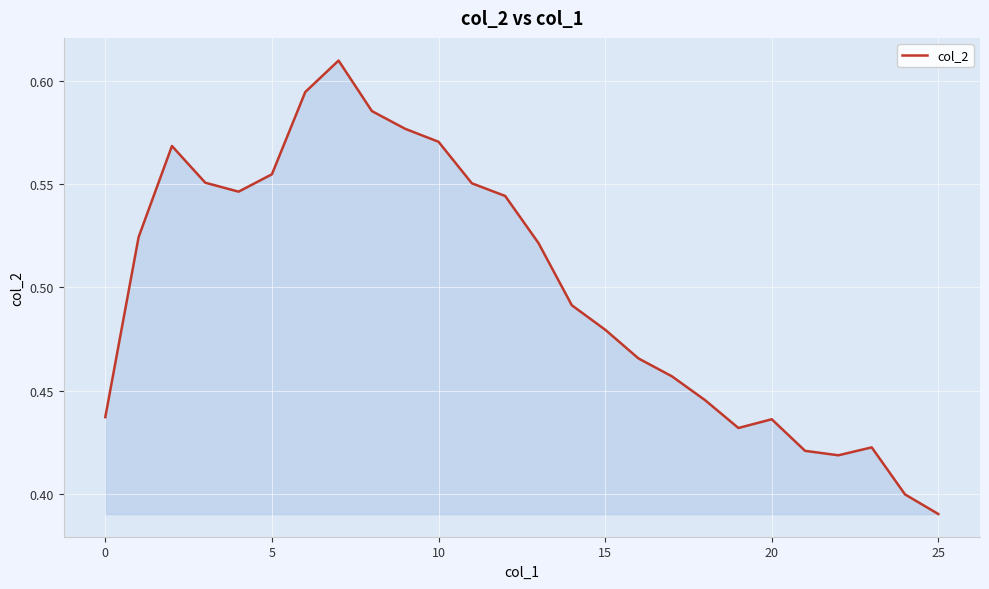

Count the values in the range 0 to 1.

26